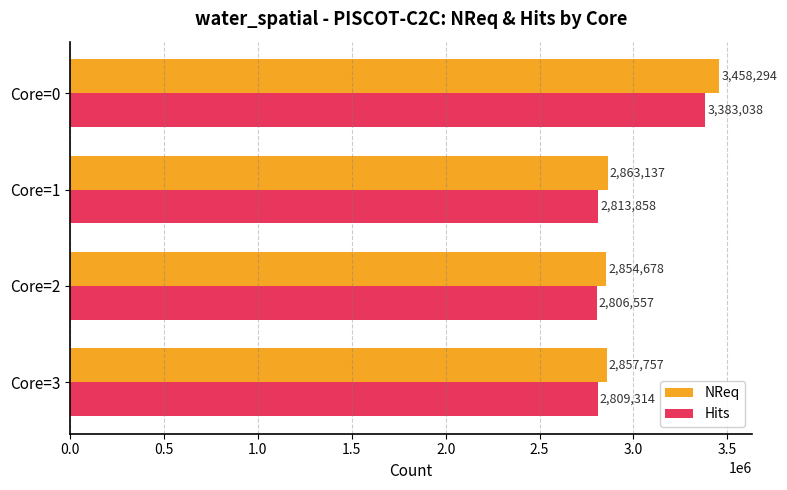

How many data points in NReq are less than 2863137?

2